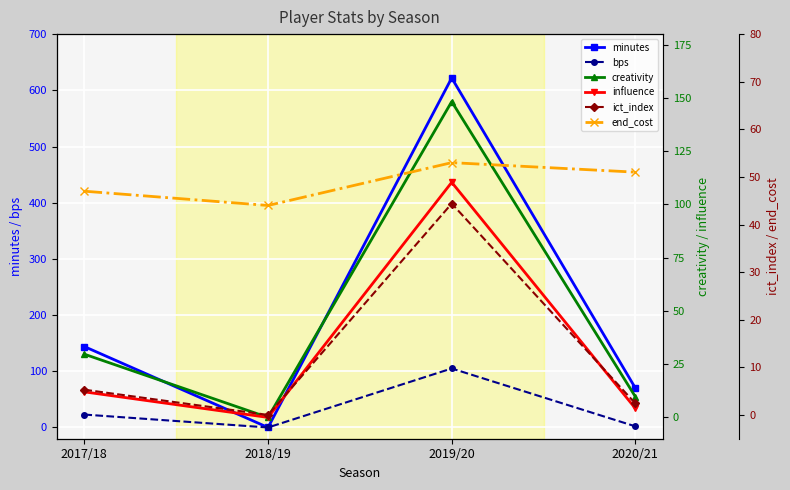

In creativity, how many points are higher than both neighbors (excluding endpoints)?

1